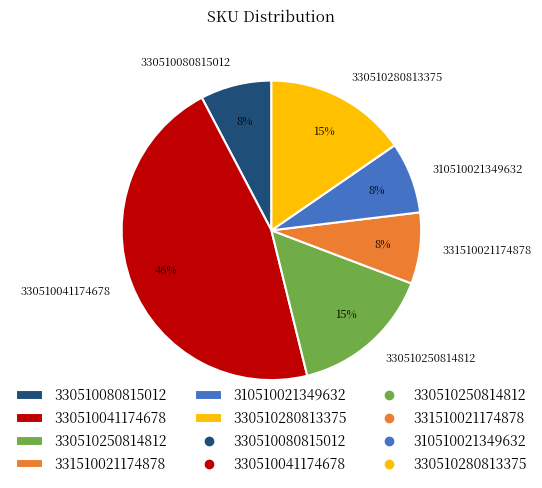

How many segments does this pie chart have?

6